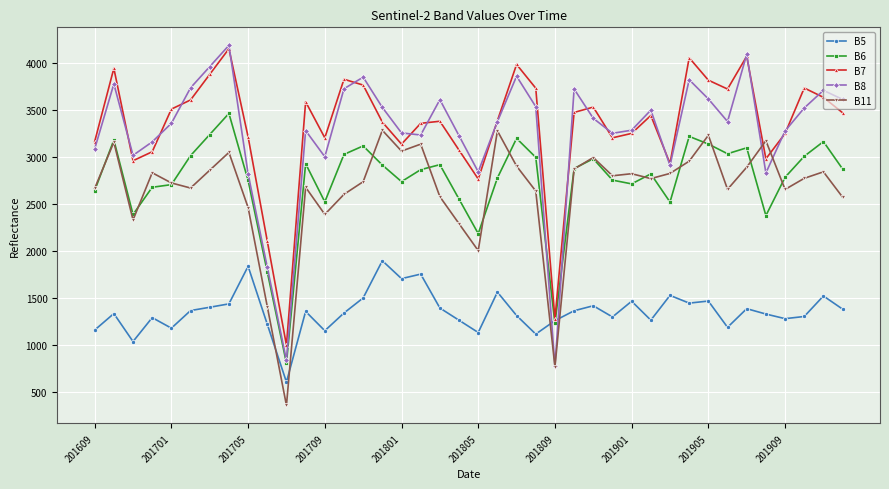

What is the sum of all B5 values?

54324